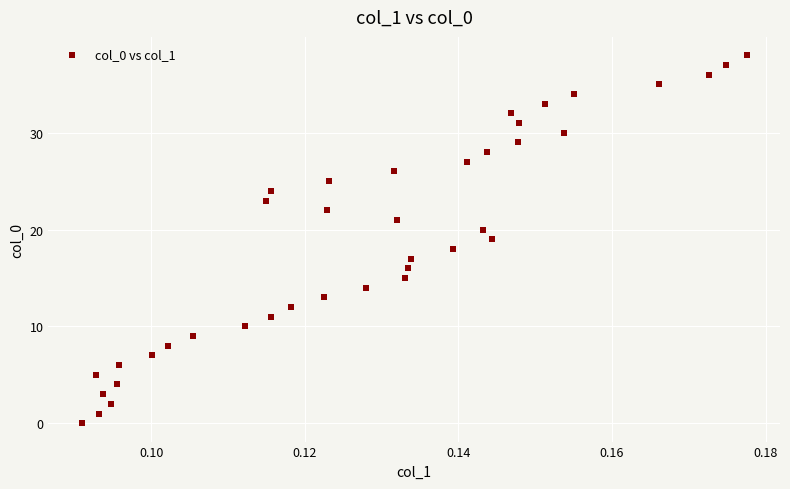

What is the range of Y values (max minus min)?

38